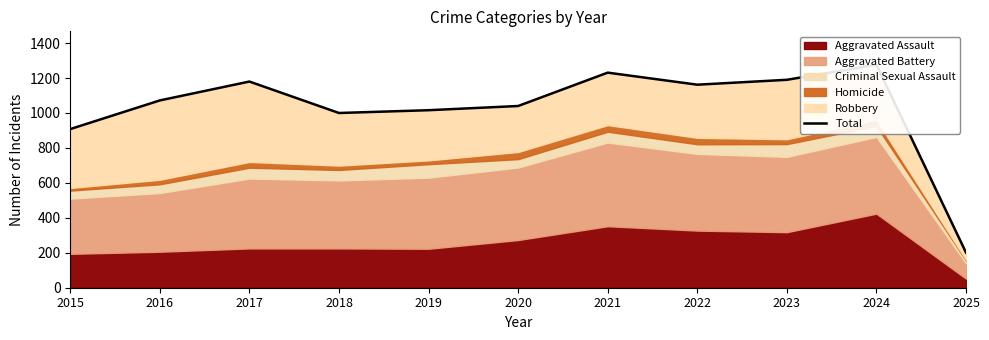

How many interior local valleys (lower than both neighbors) does the data have?

2